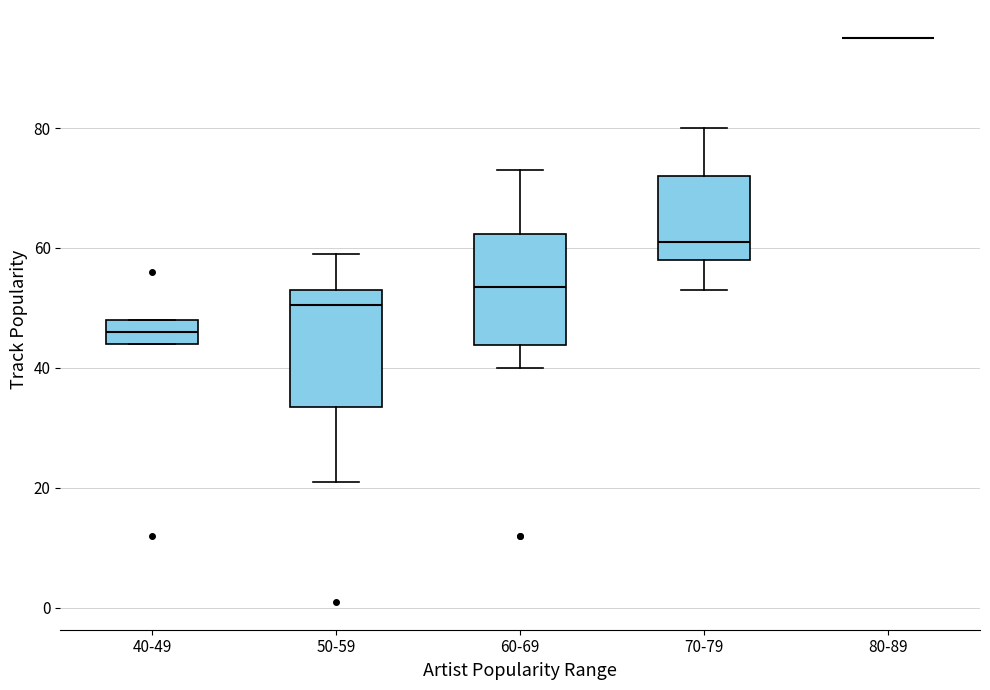

Reading left to right, transcribe this box plot: for each box, give where its median line is, the range the box spans, and where its two whiskers end, as read against the y-axis. The values are not printed on the chart, so give them approximately, as read against the axis.

40-49: median 46, box 44 to 48, whiskers 44 to 48
50-59: median 50, box 34 to 54, whiskers 22 to 60
60-69: median 54, box 44 to 62, whiskers 40 to 74
70-79: median 62, box 58 to 72, whiskers 54 to 80
80-89: box collapsed to a line at 96, whiskers 96 to 96